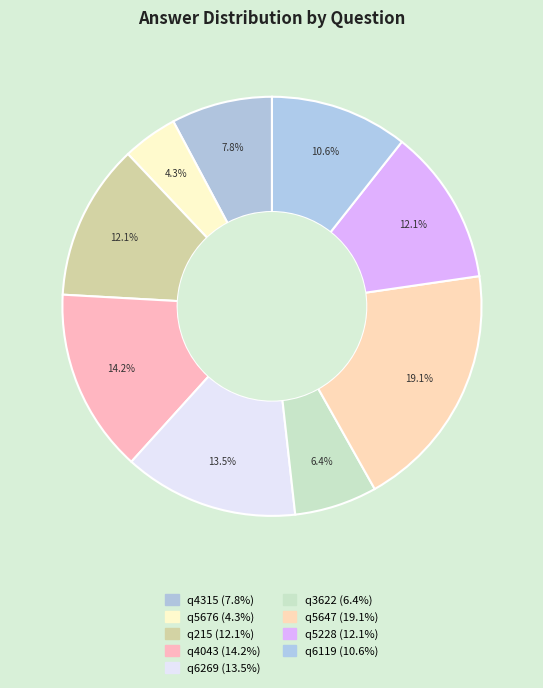

What is the largest slice in the pie chart?

q5647